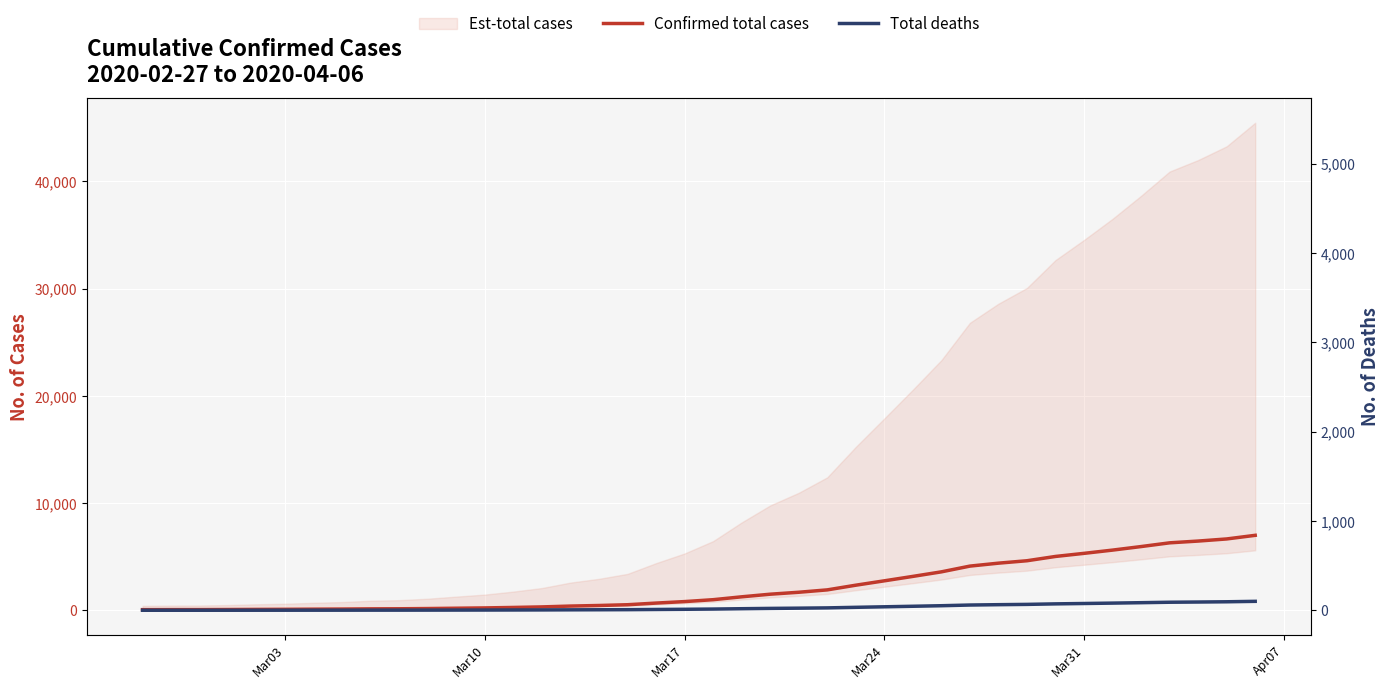

Reading left to right, extract all data points from this chart.

Confirmed total cases: 64.0	68.0	69.0	76.0	87.0	95.0	108.0	119.0	138.0	146.0	167.0	197.0	226.0	269.0	320.0	398.0	452.0	523.0	677.0	816.0	993.0	1261.0	1505.0	1686.0	1908.0	2344.0	2752.0	3165.0	3589.0	4125.0	4399.0	4625.0	5025.0	5314.0	5617.0	5947.0	6295.0	6460.0	6657.0	6995.0
Total deaths: 7.7	8.2	8.3	9.1	10.4	11.4	13.0	14.3	16.6	17.5	20.0	23.6	27.1	32.3	38.4	47.8	54.2	62.8	81.2	97.9	119.2	151.3	180.6	202.3	229.0	281.3	330.2	379.8	430.7	495.0	527.9	555.0	603.0	637.7	674.0	713.6	755.4	775.2	798.8	839.4